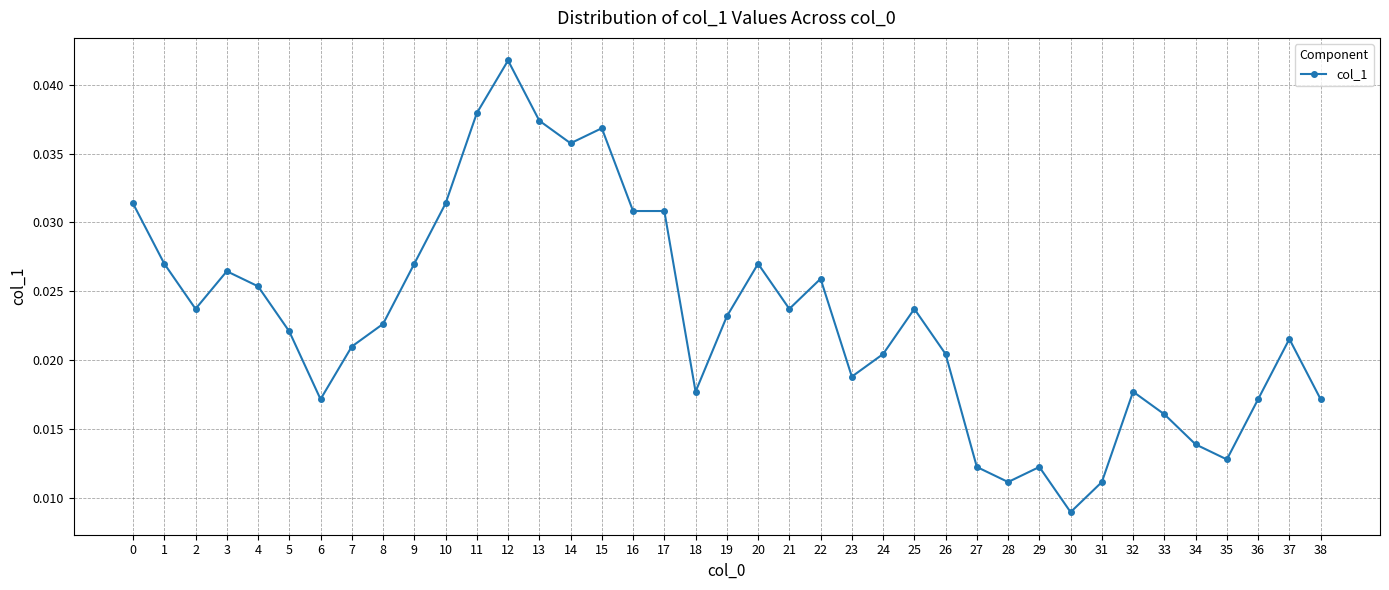

What is the sum of all values?

0.9